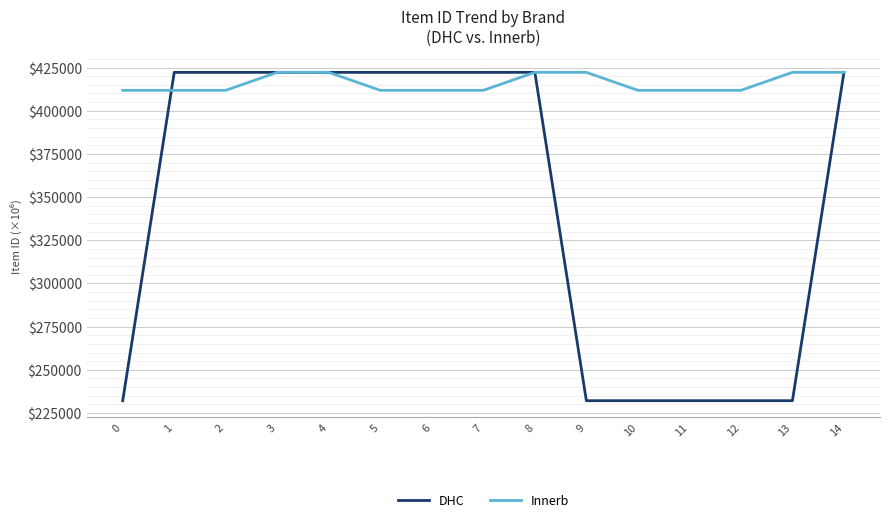

What is the total value across all series at 8?

844.4